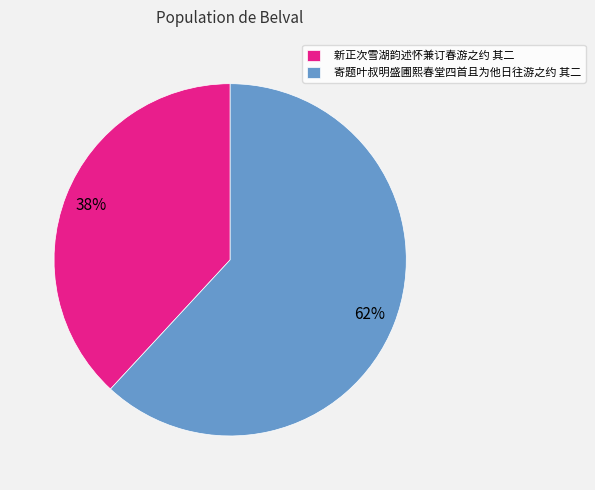

Does 新正次雪湖韵述怀兼订春游之约 其二 account for over 50% of the chart?

No